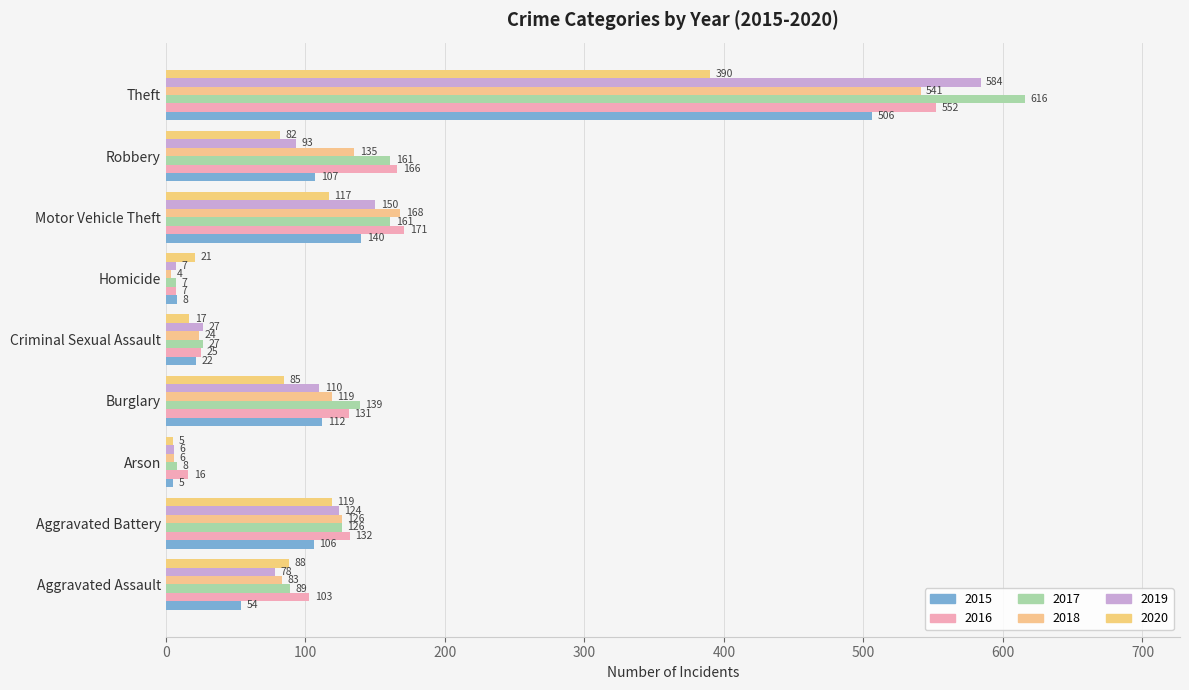

Between Aggravated Battery and Homicide, which series saw the biggest shift?

2016